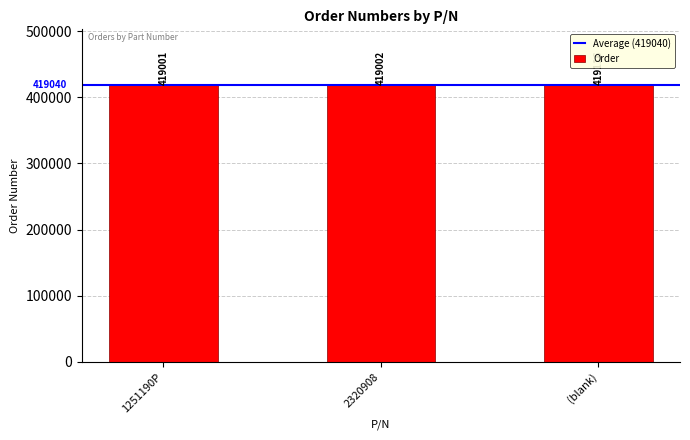

The chart shows a value of 419001 at 1251190P. True or false?

True